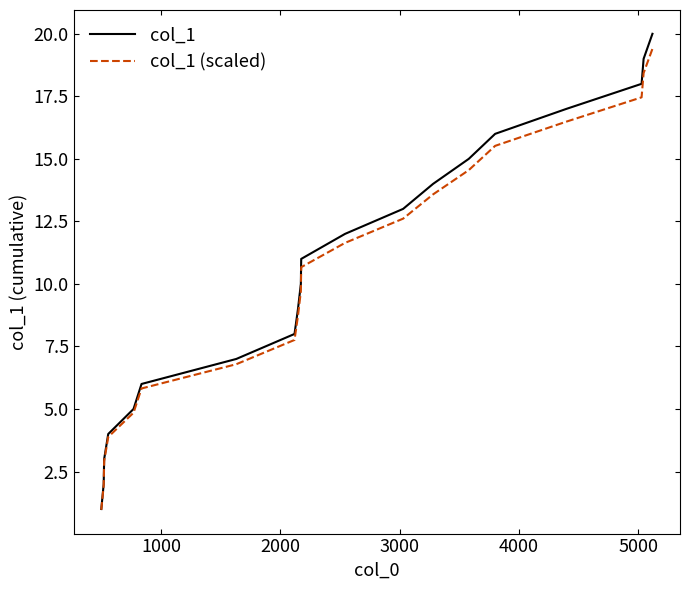

Count the number of data series in this chart.

2